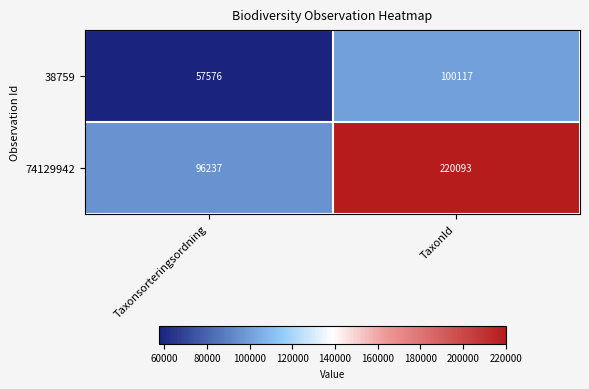

Reading left to right, extract all data points from this chart.

38759: Taxonsorteringsordning=57576	TaxonId=100117
74129942: Taxonsorteringsordning=96237	TaxonId=220093